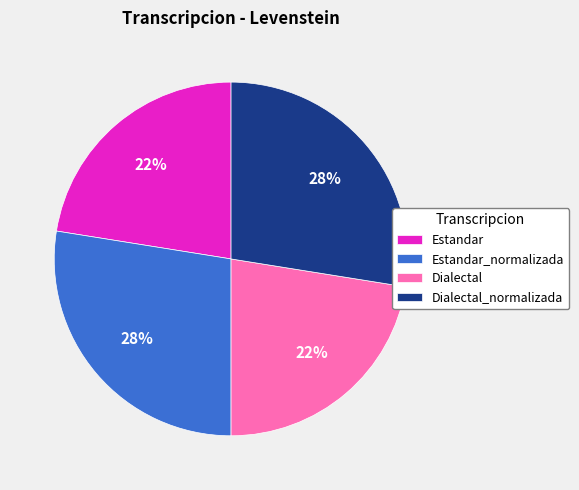

What percentage is the Dialectal_normalizada slice, to the nearest percent?

28%